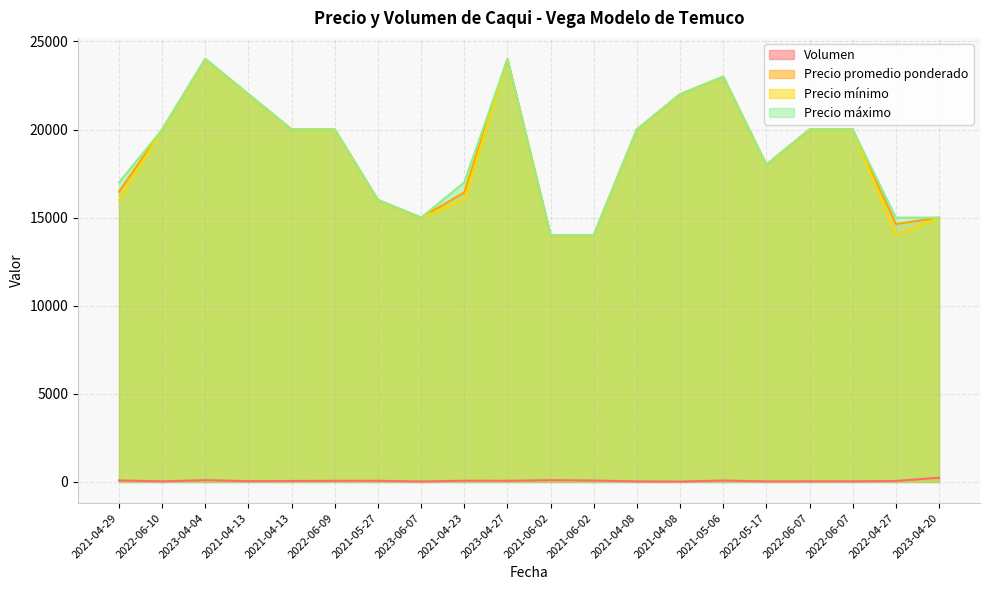

Which series has the widest spread of values?

Precio promedio ponderado